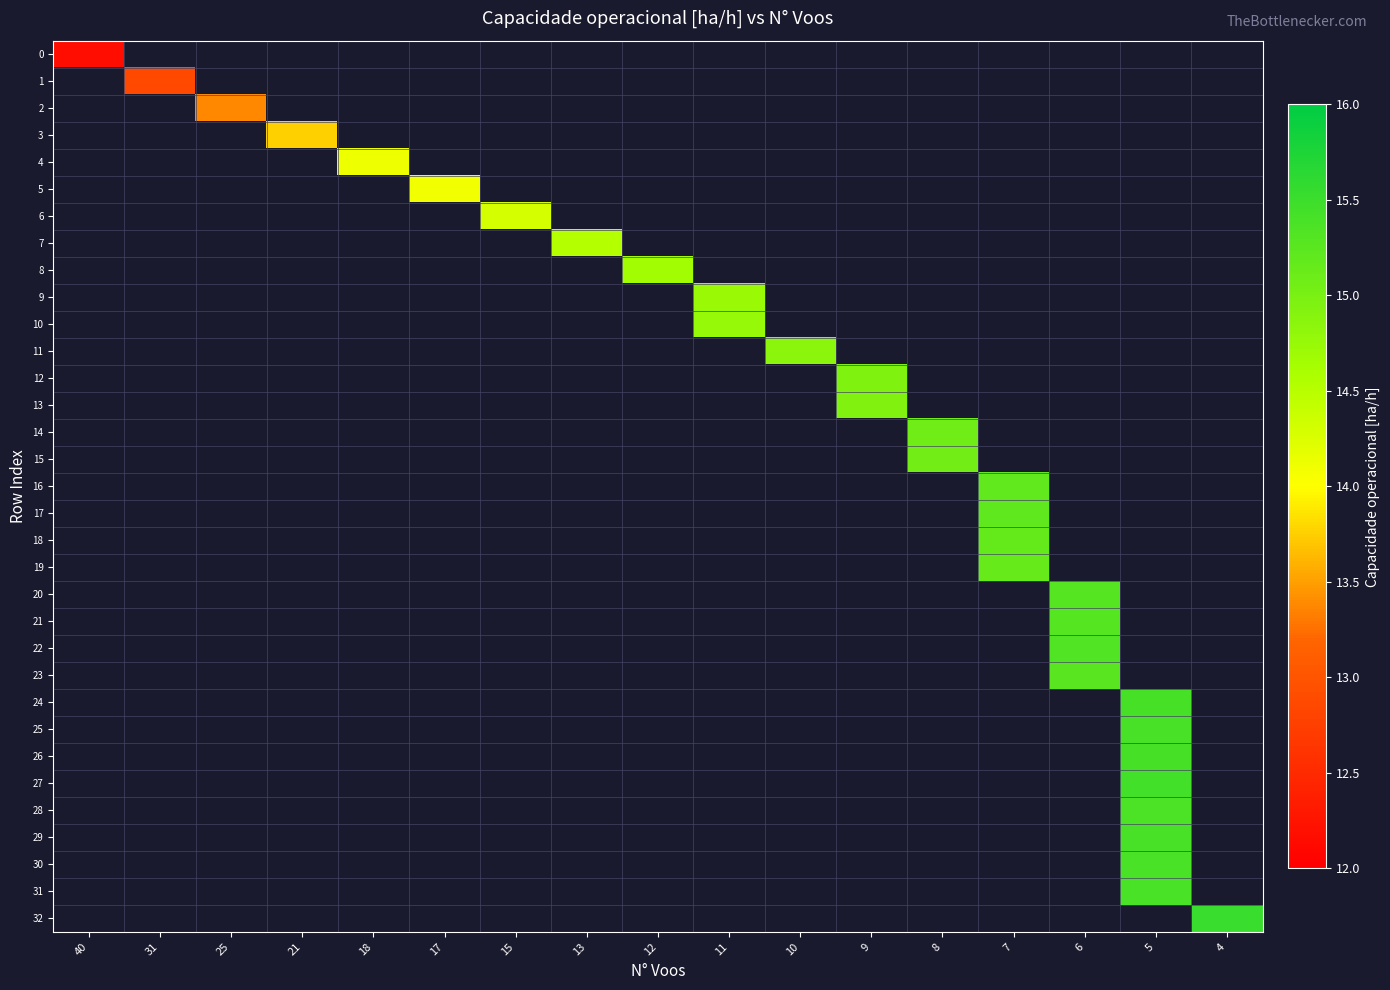

Which has a higher value, 11 or 5?

5